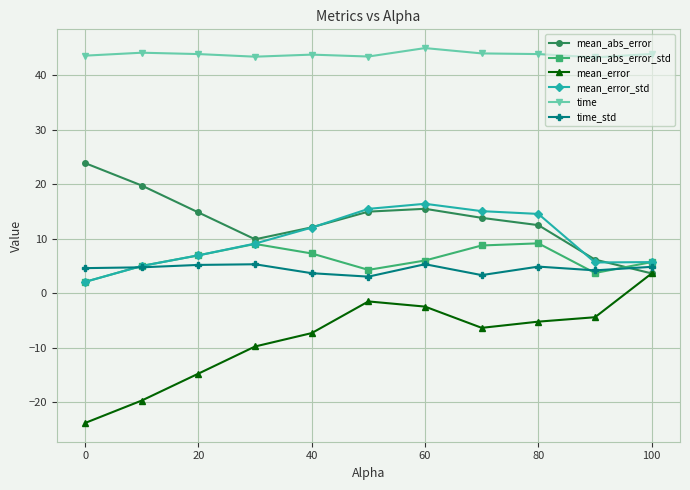

Which series has the largest total across all categories?

time